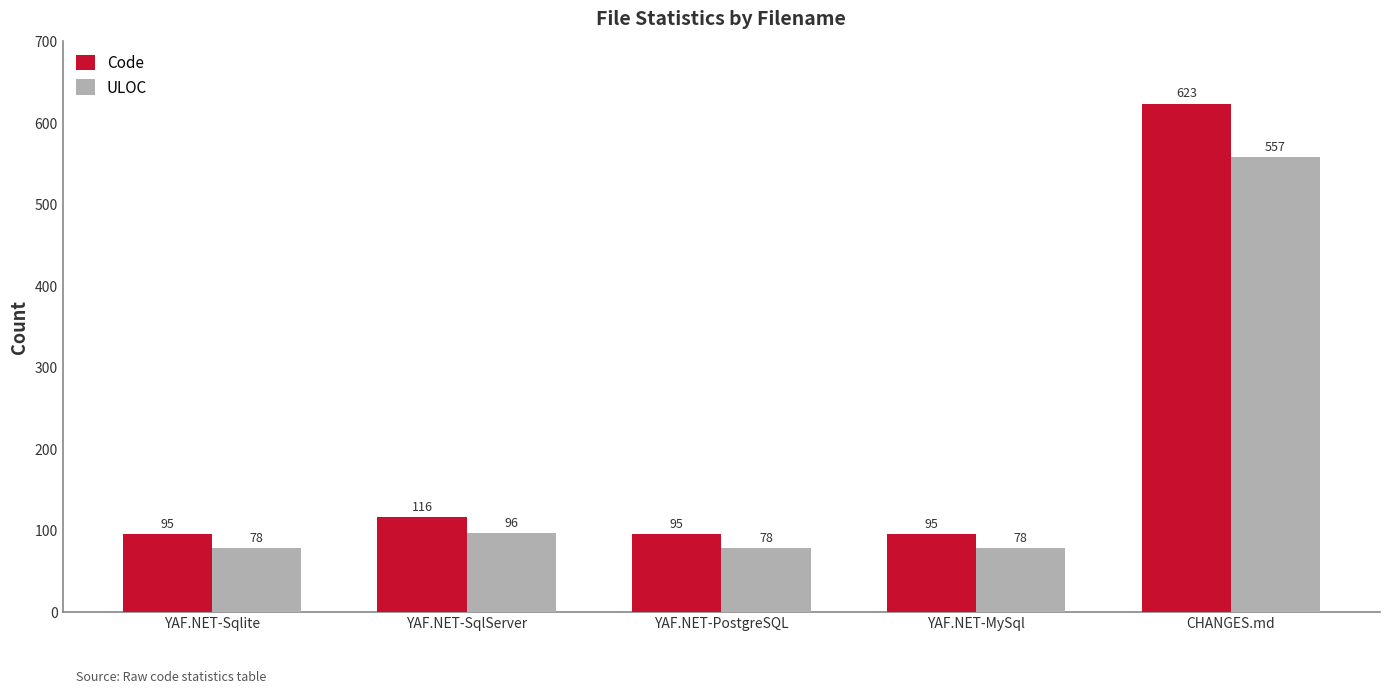

At how many categories does at least one series exceed 509?

1